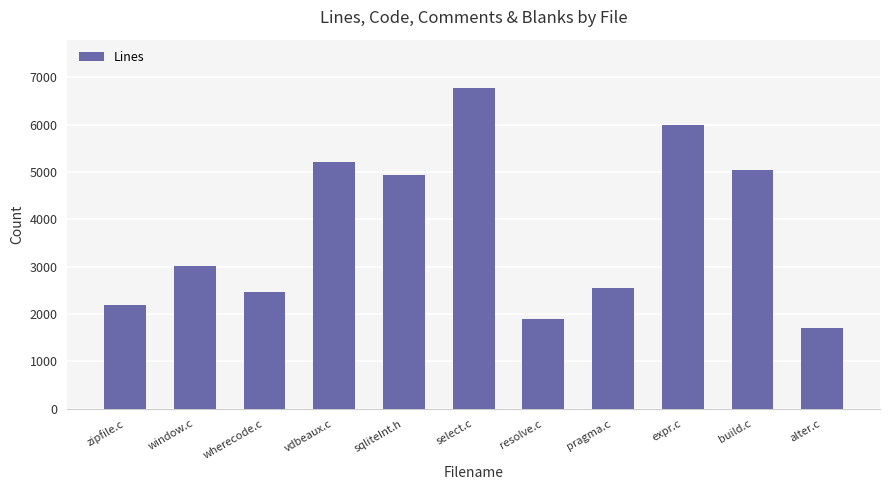

Rank the categories by value from highest to lowest.

select.c, expr.c, vdbeaux.c, build.c, sqliteInt.h, window.c, pragma.c, wherecode.c, zipfile.c, resolve.c, alter.c